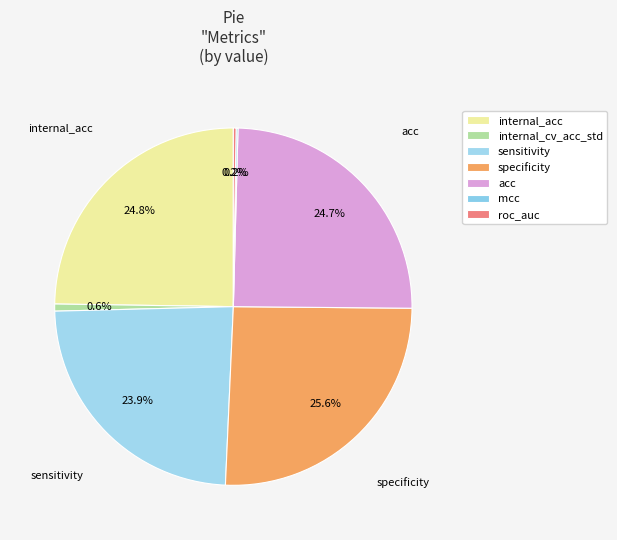

True or false: acc accounts for 25% of the total.

True